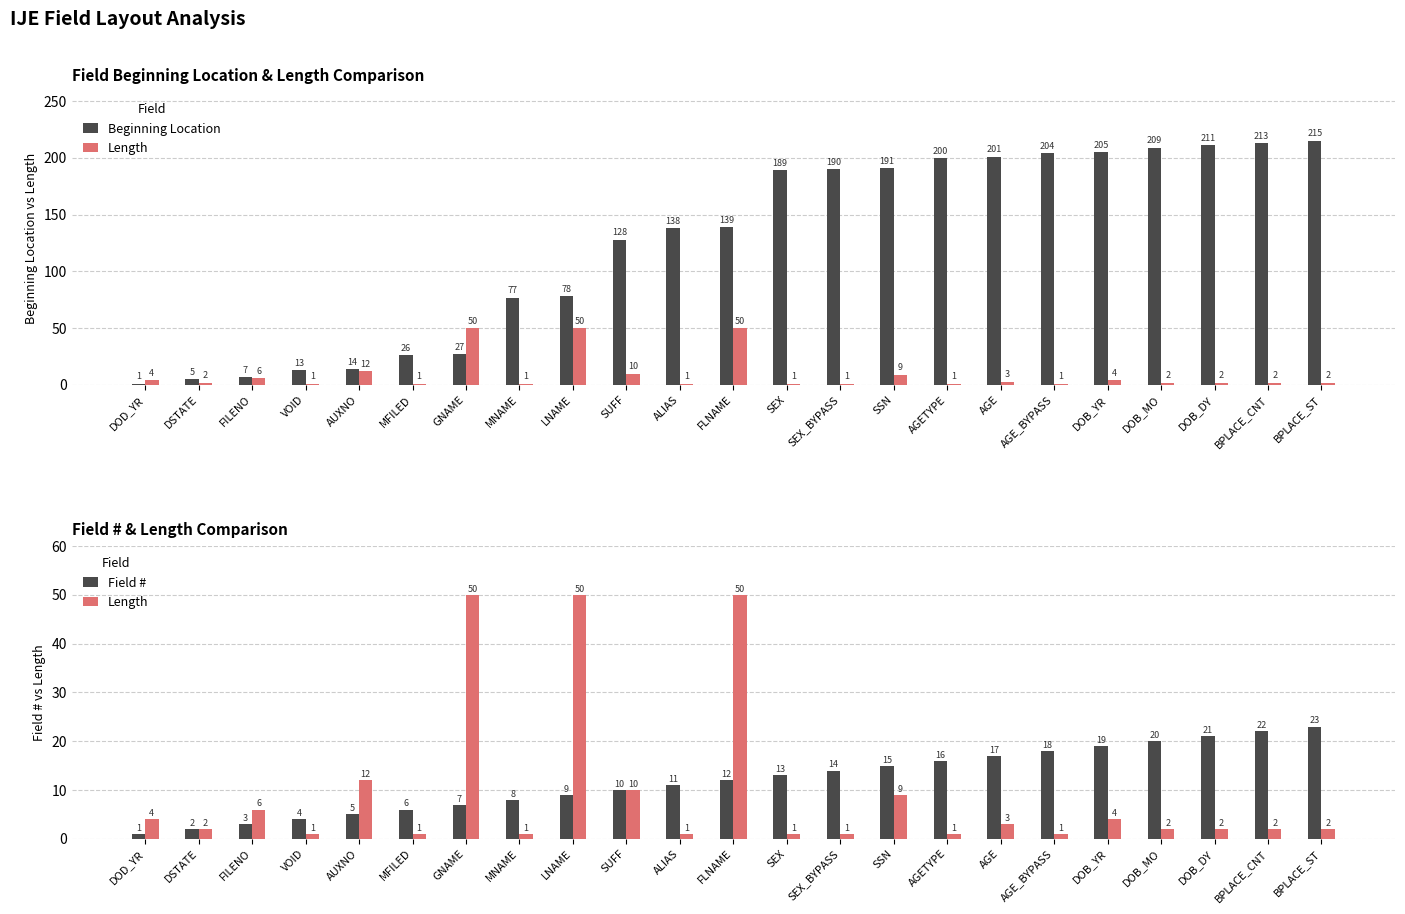

What is the difference between the maximum and minimum values in the Length series?

49